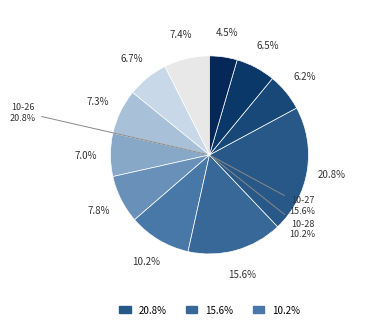

To the nearest percent, what is the combined percentage of 2022-10-25 and 2022-10-28?

16%